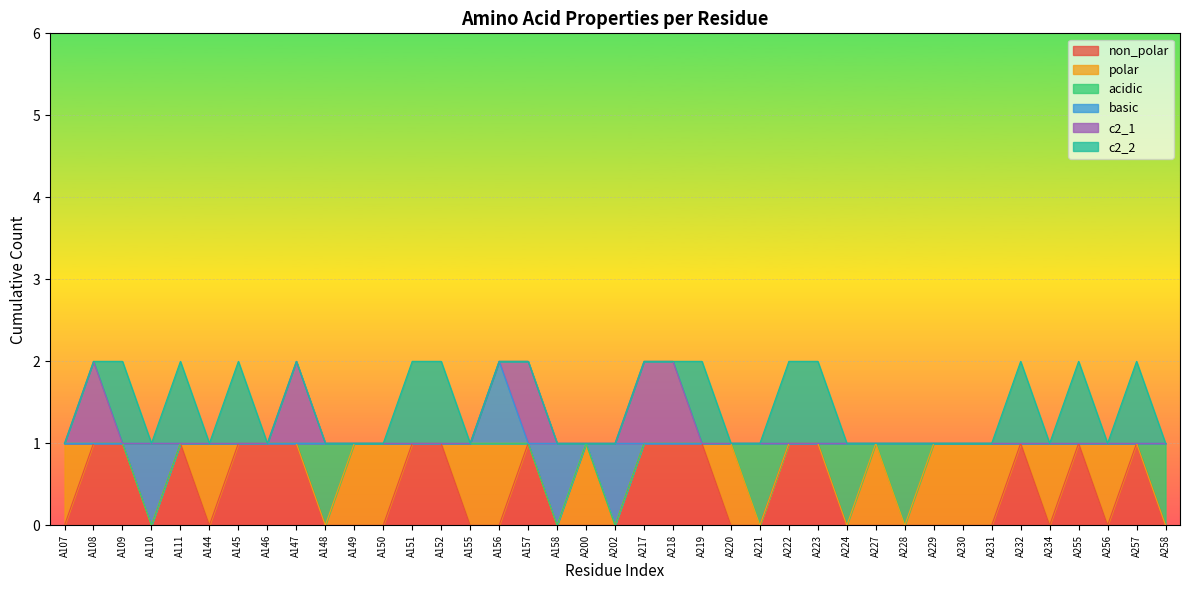

What is the spread (max minus min) of values at A230?

1